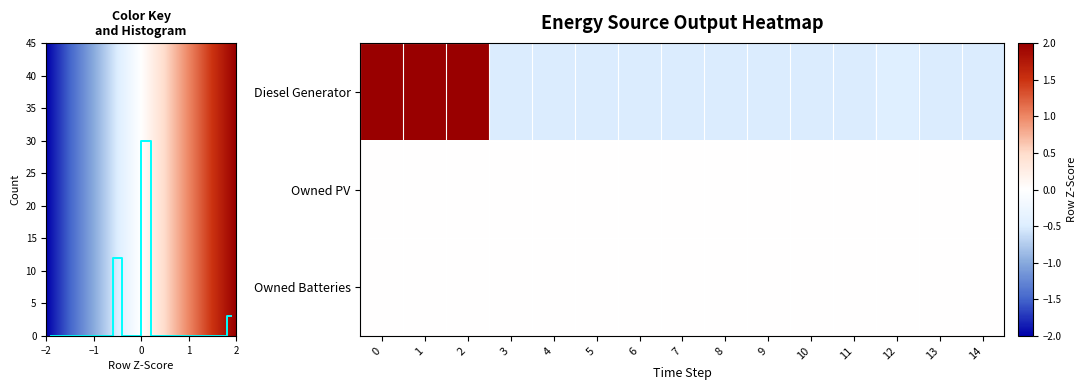

Count the number of categories in the chart.

15